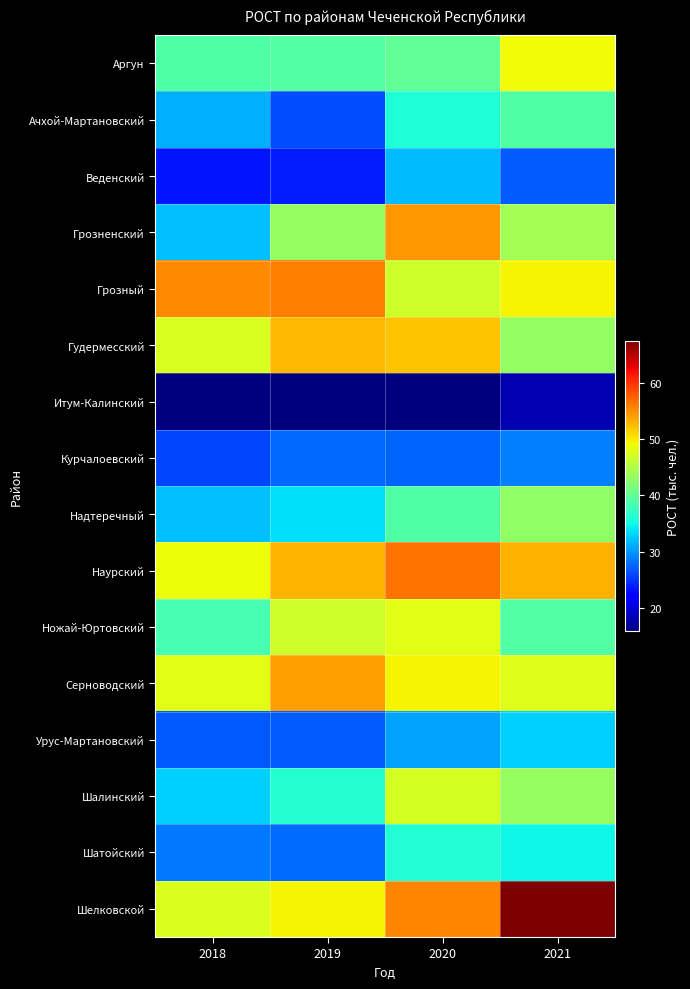

Which label corresponds to the largest value in the chart?

2021